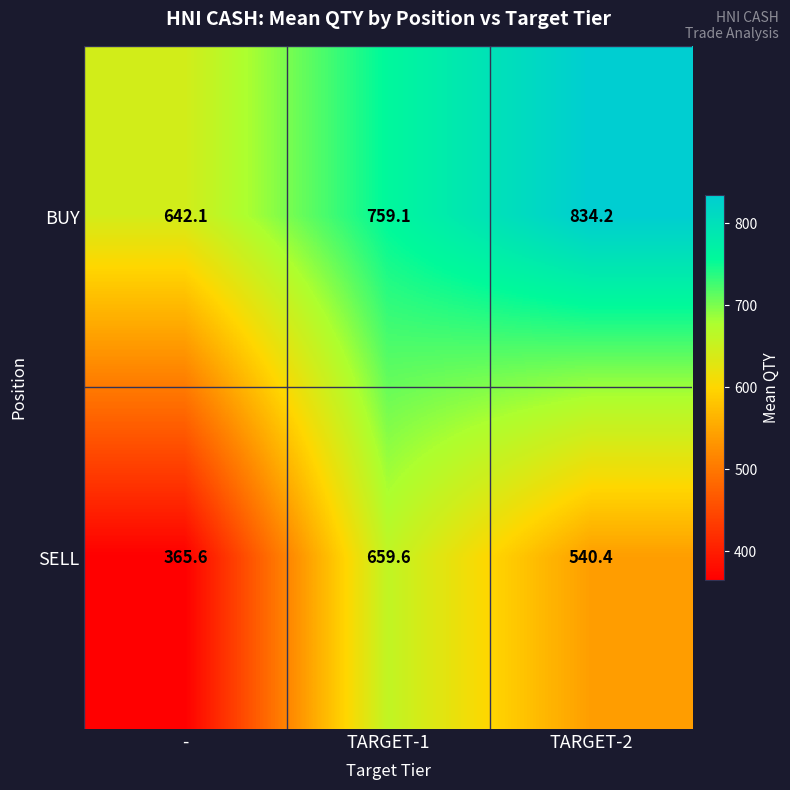

At which category does the chart reach its peak across all series?

TARGET-2